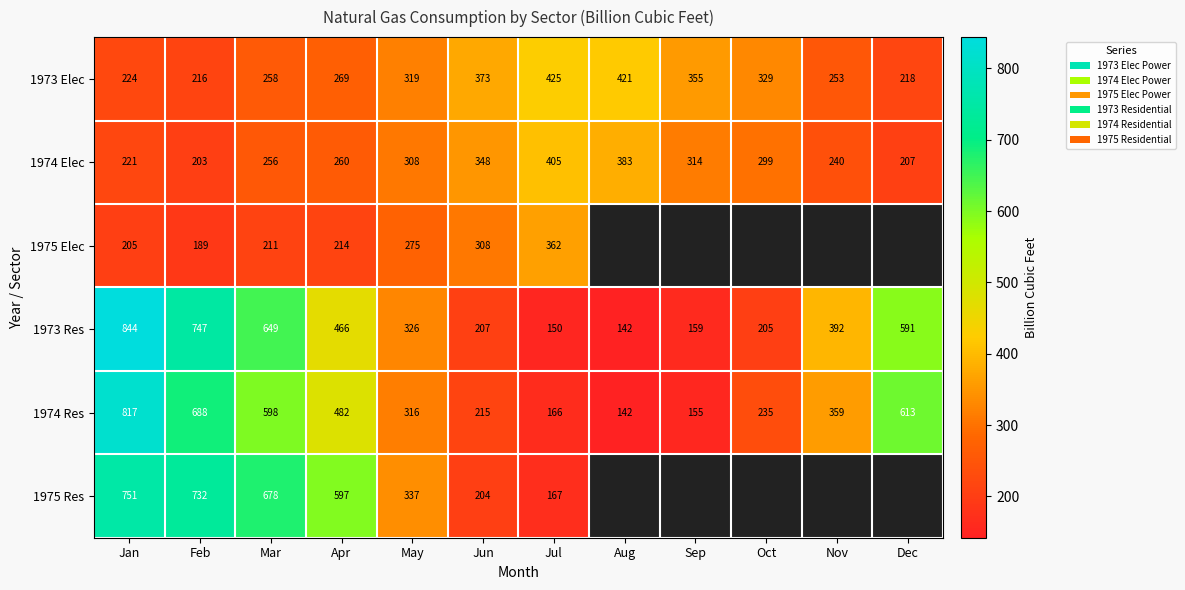

What is the difference between the highest and lowest values at Jul?

275.0